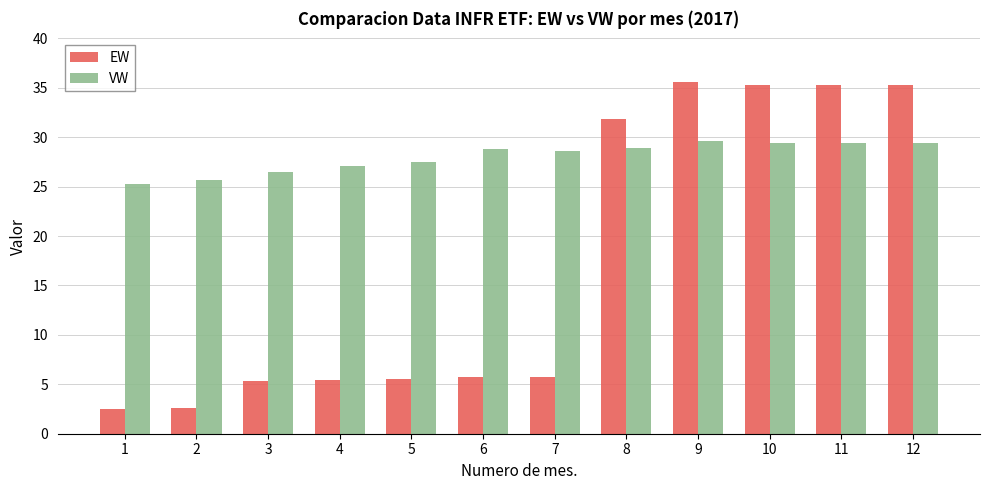

Does the chart contain any negative values?

No